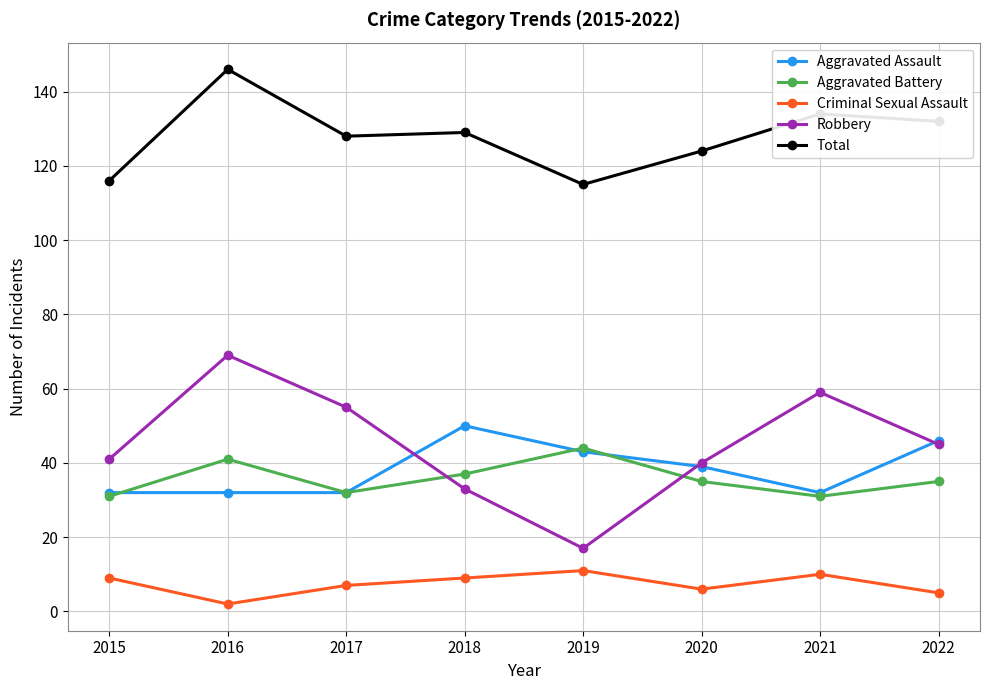

The Aggravated Battery series shows 31 at 2015. True or false?

True